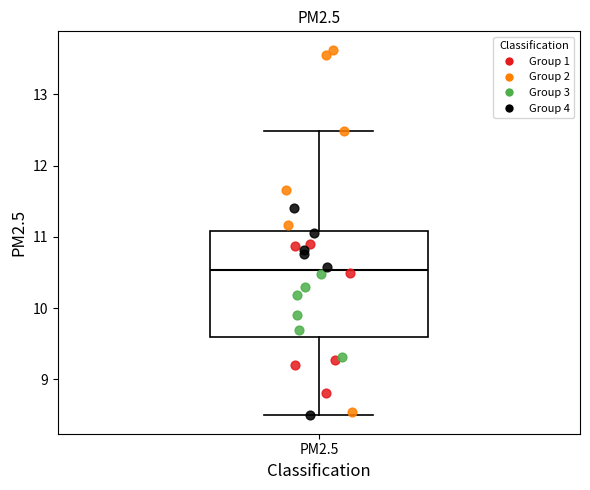

Read this box plot against the y-axis: the position of the median line, the range covered by the box, and the ends of both whiskers. The values are not printed on the chart, so give them approximately, as read against the axis.

median 10.5, box 9.6 to 11.1, whiskers 8.5 to 12.5